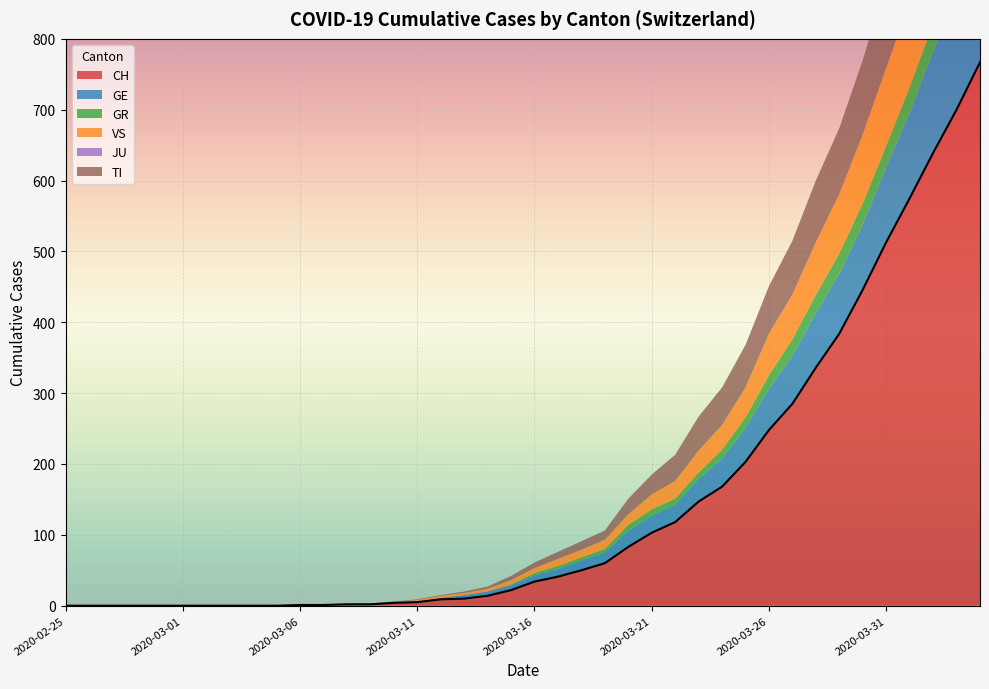

What position from the left is 2020-03-16?

21